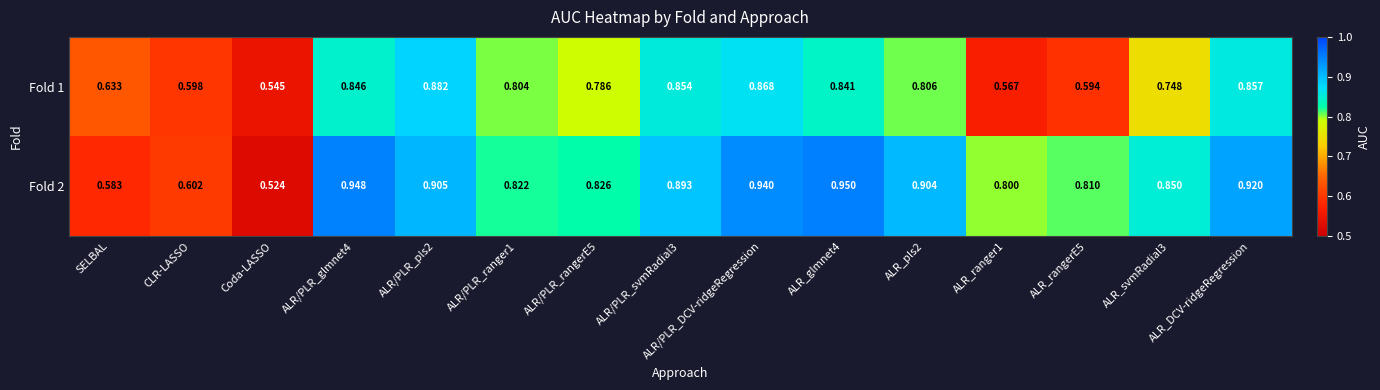

At which label is Fold 1 closest to 0?

Coda-LASSO